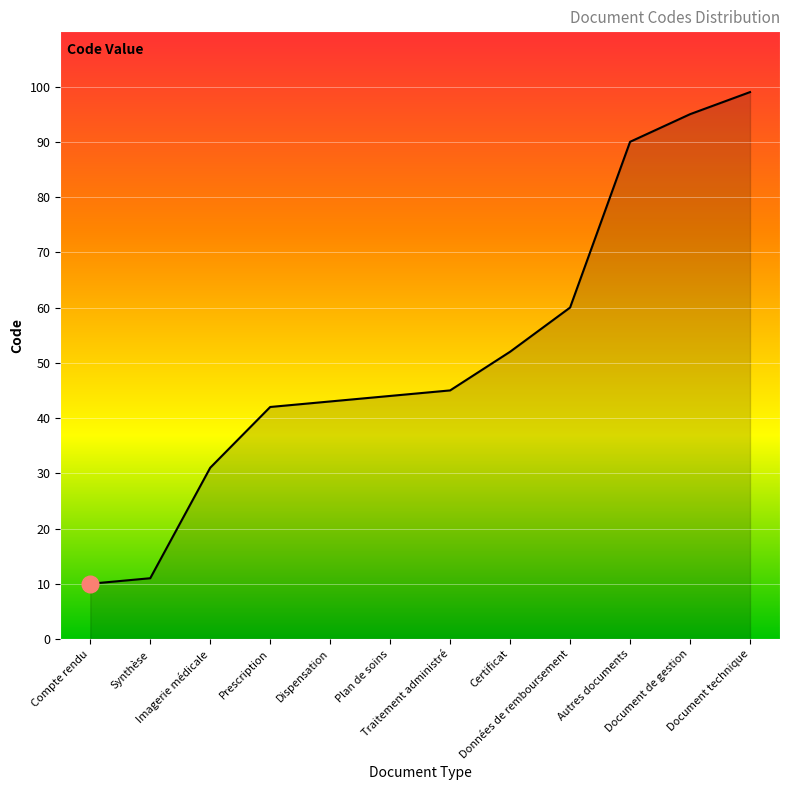

Rank the categories by value from highest to lowest.

Document technique, Document de gestion, Autres documents, Données de remboursement, Certificat, Traitement administré, Plan de soins, Dispensation, Prescription, Imagerie médicale, Synthèse, Compte rendu